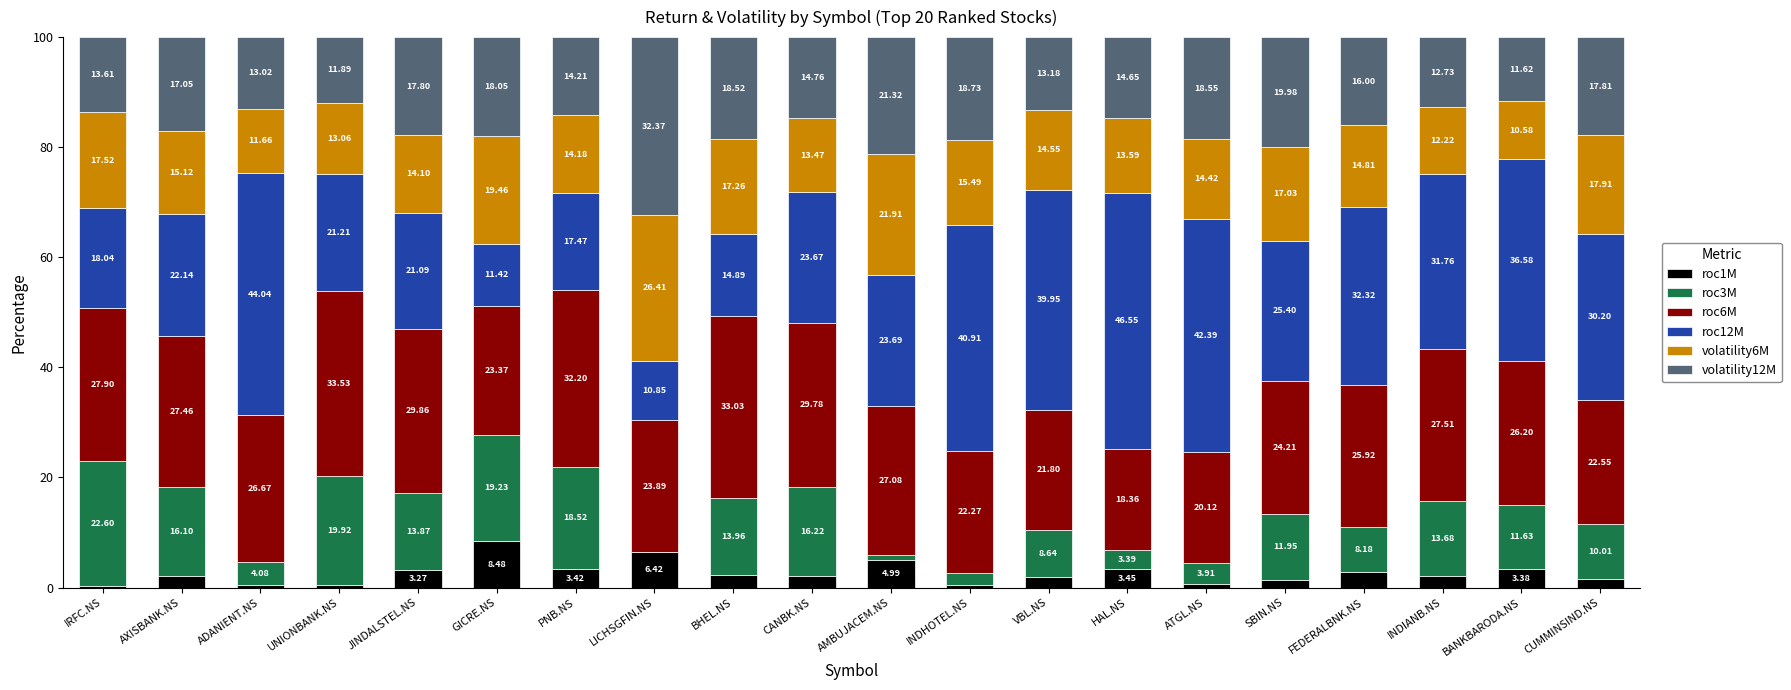

What is the total value across all series at LICHSGFIN.NS?

100.0